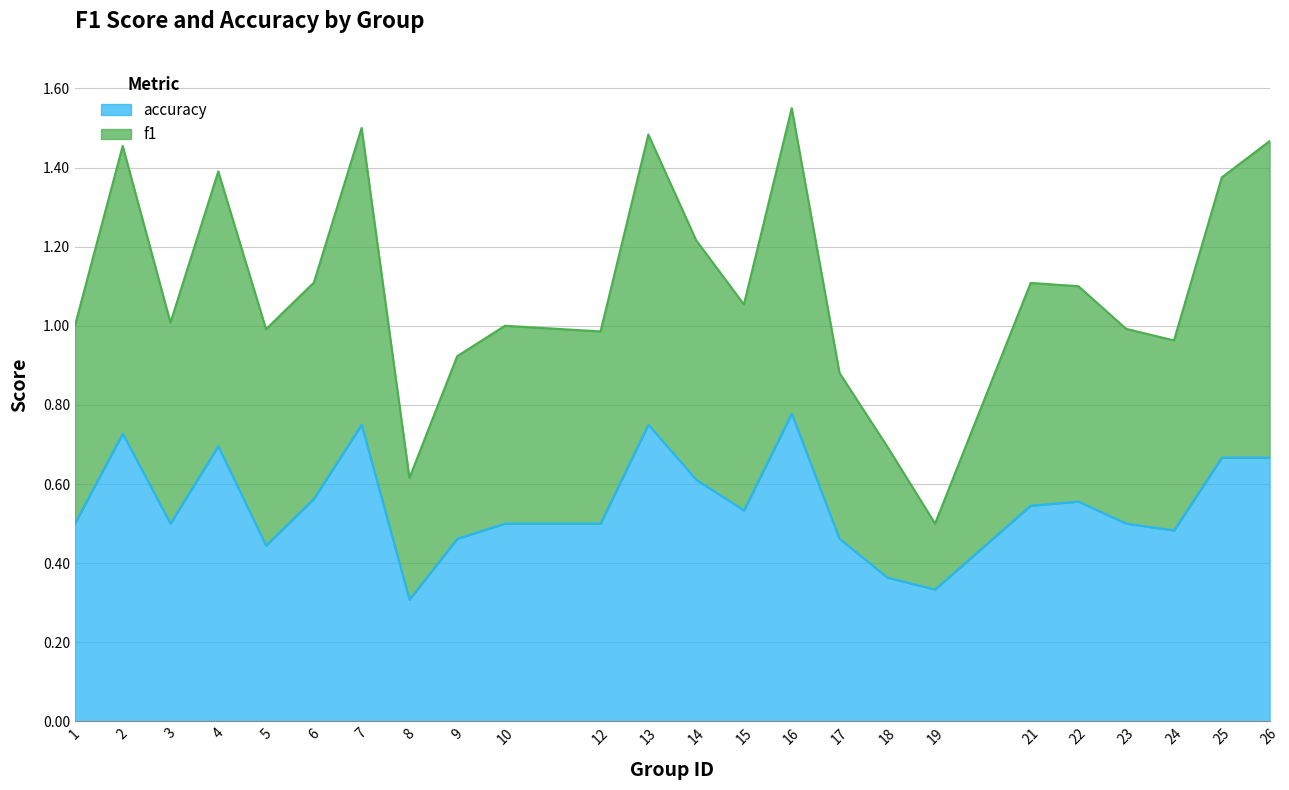

True or false: f1 and accuracy intersect in this chart.

False